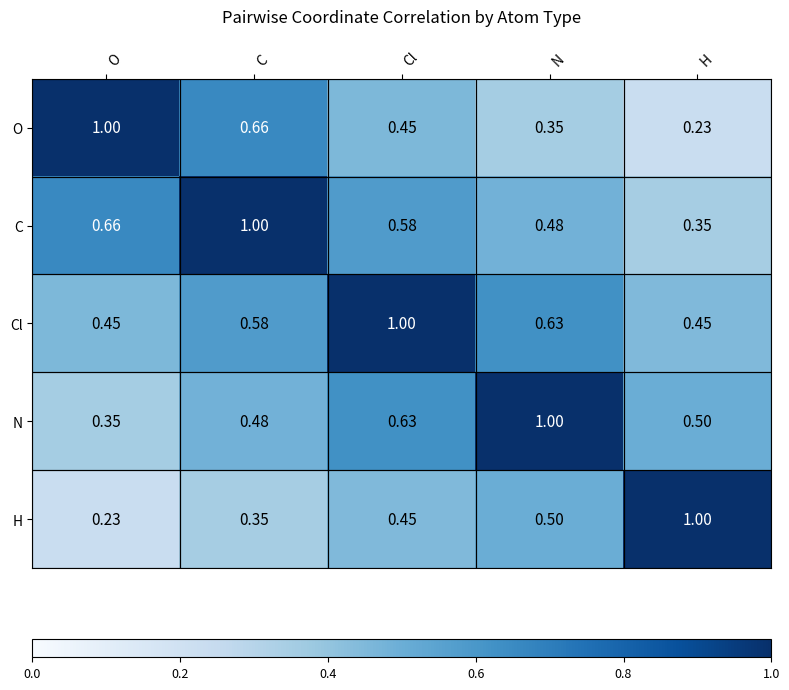

At H, list the series in order from smallest to largest.

O, C, Cl, N, H